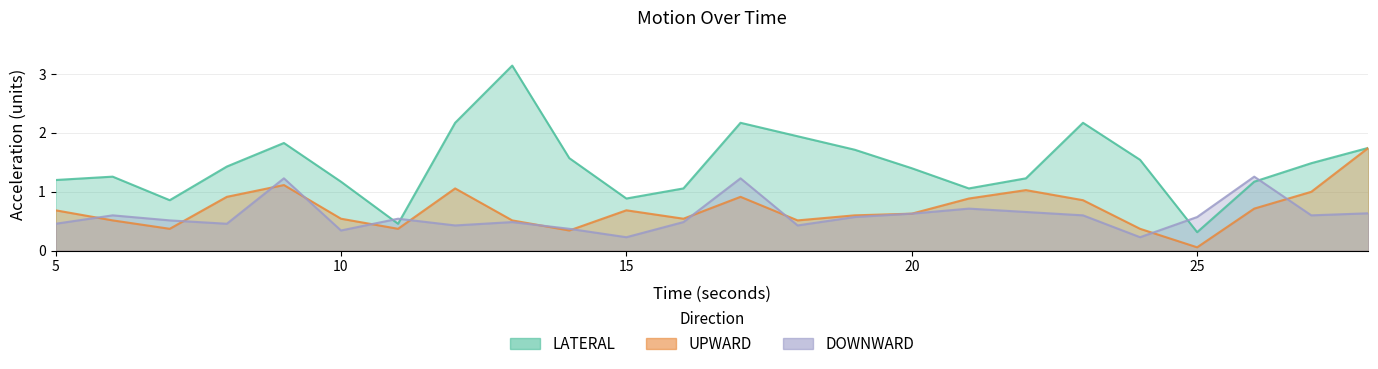

What is the value of the LATERAL point at the 16th from the left?

1.4